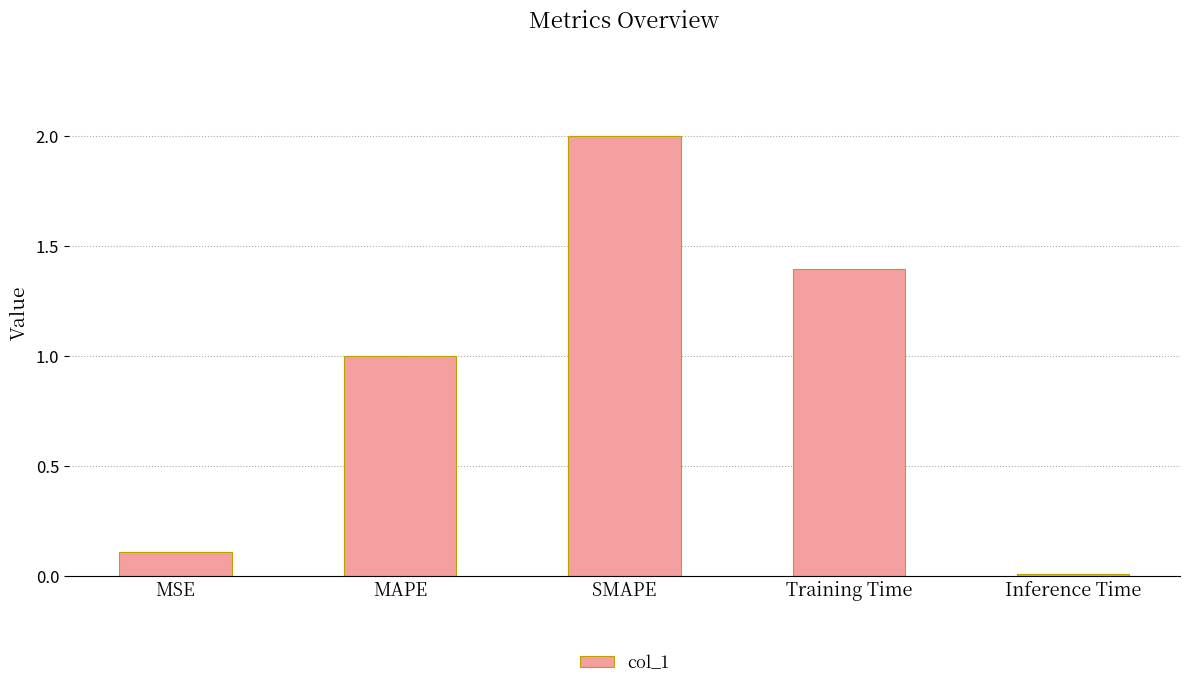

What is the value of the 2nd bar from the left?

1.0